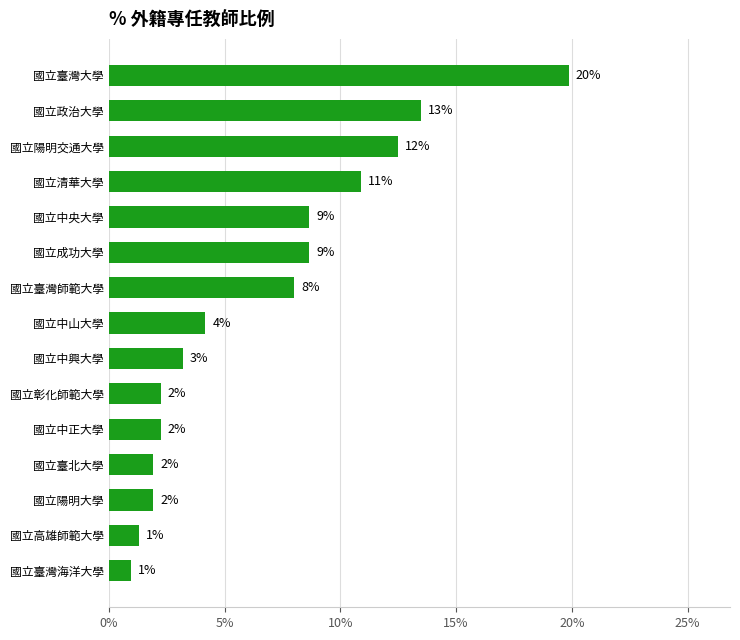

Are the bars horizontal?

Yes